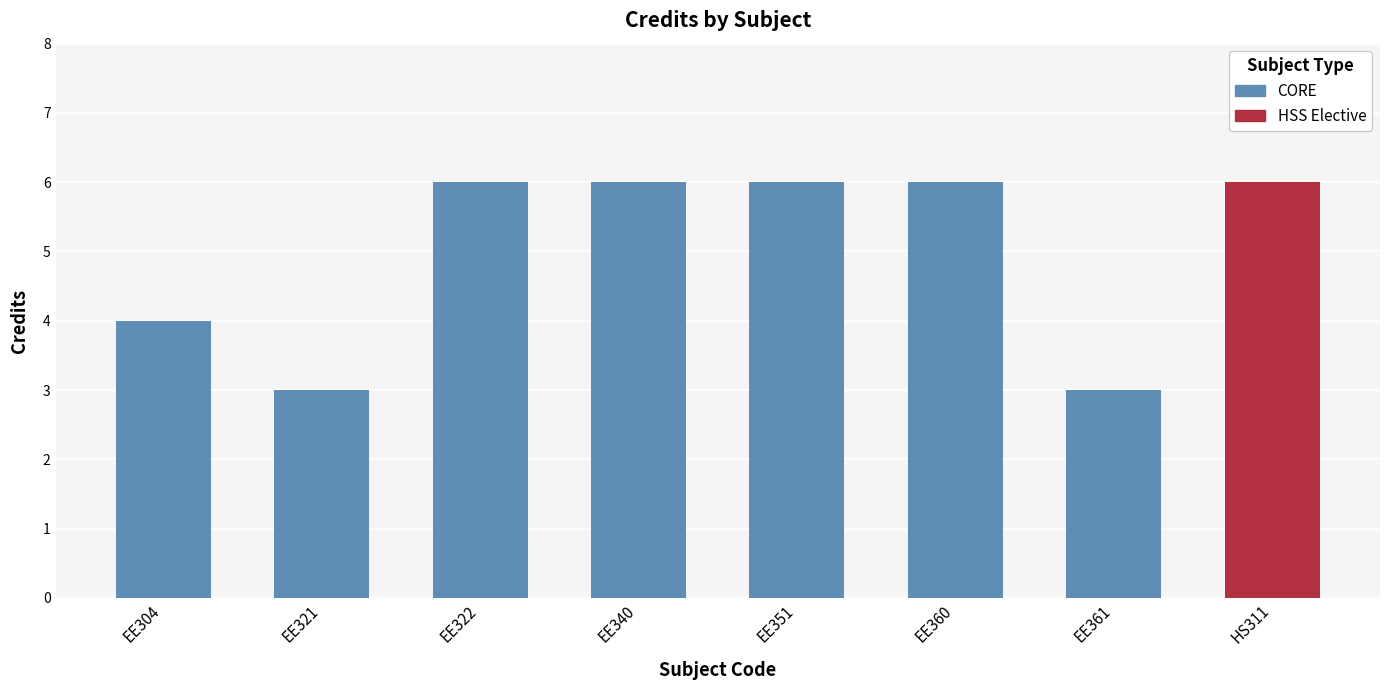

The value at EE360 is 6. True or false?

True